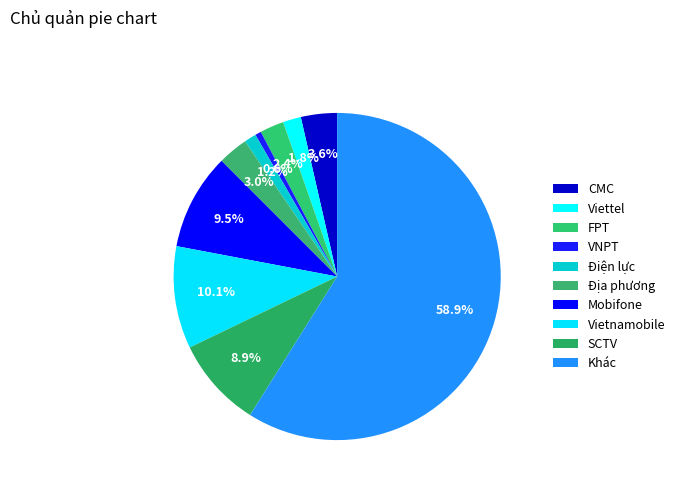

Rank the categories by value from lowest to highest.

VNPT, Điện lực, Viettel, FPT, Địa phương, CMC, SCTV, Mobifone, Vietnamobile, Khác